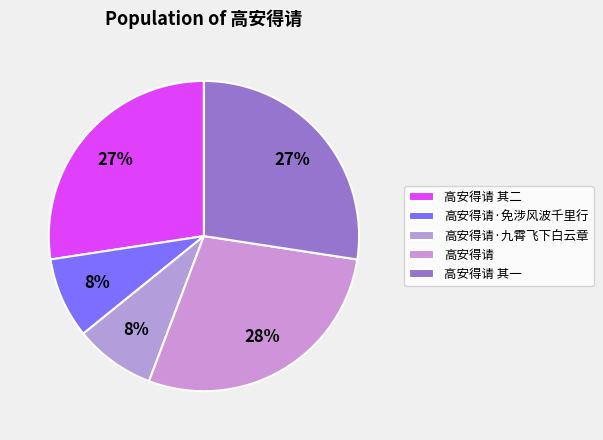

What is the change in value from 高安得请·九霄飞下白云章 to 高安得请?

+783228